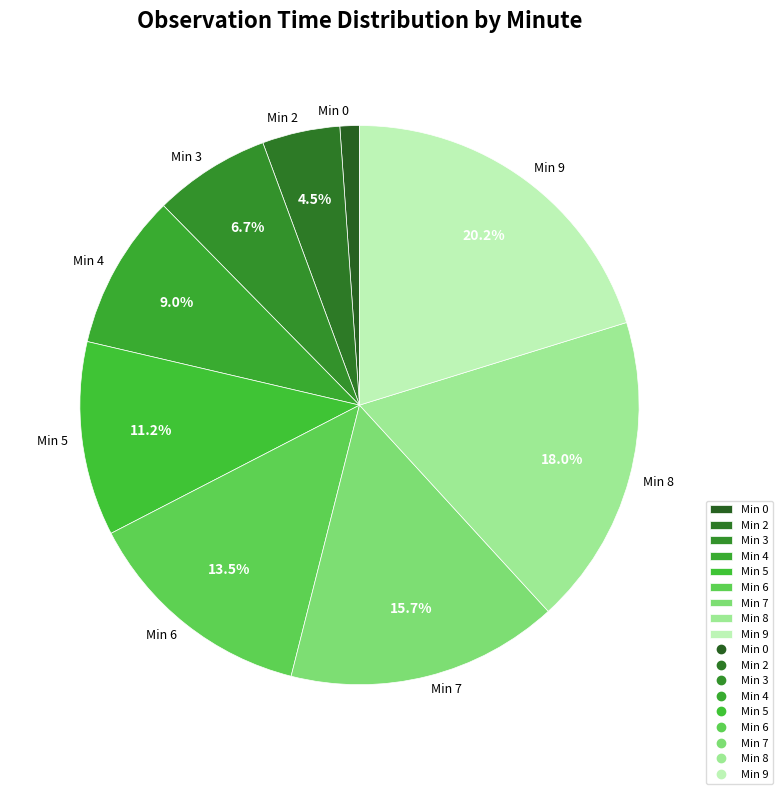

Rank the categories by value from highest to lowest.

Min 9, Min 8, Min 7, Min 6, Min 5, Min 4, Min 3, Min 2, Min 0